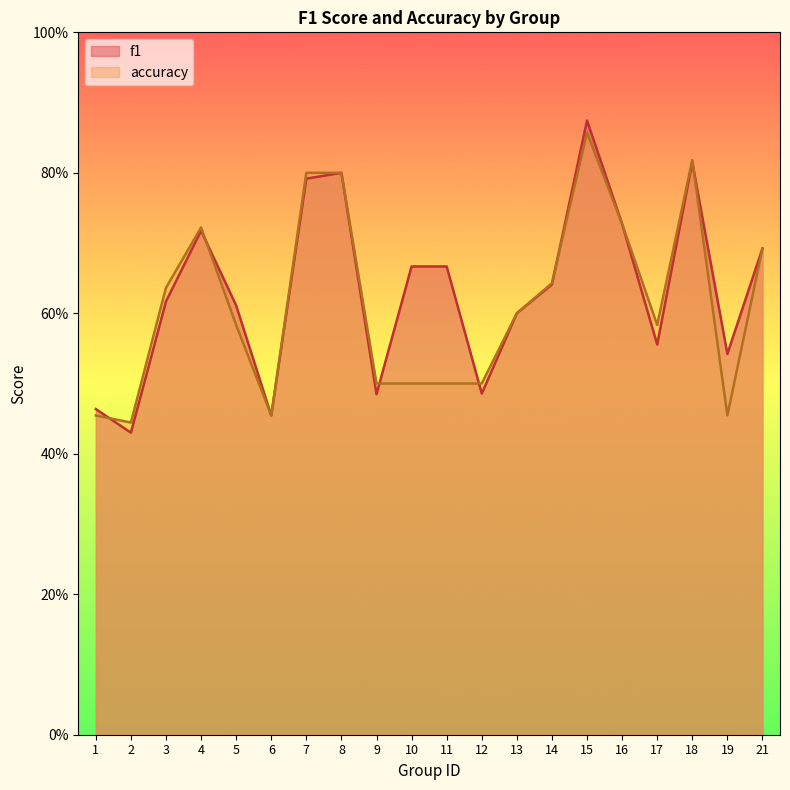

True or false: f1 has a value of 0.9 at 15.

True